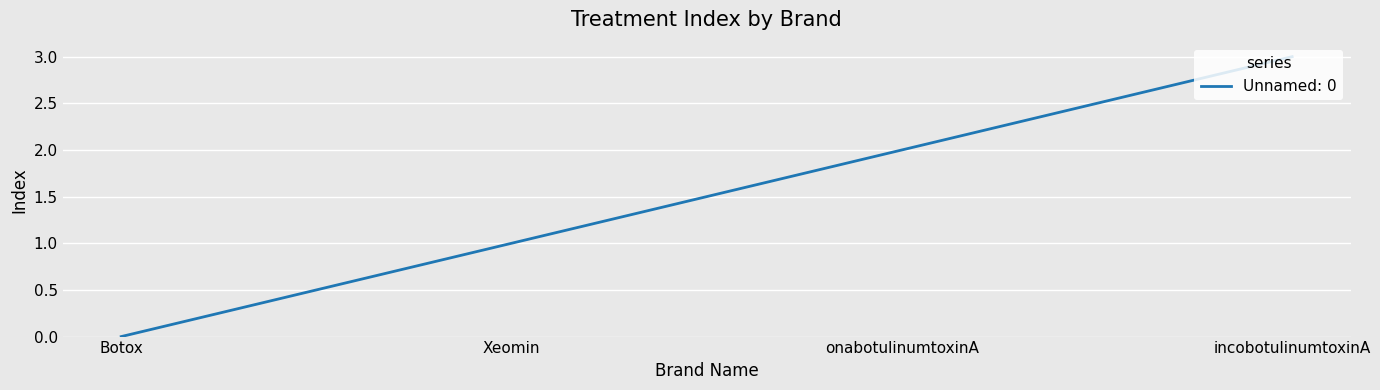

What is the sum of the values at onabotulinumtoxinA and Xeomin?

3